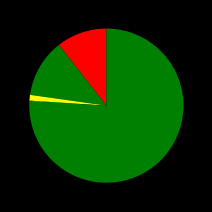

Which category has the smallest portion of the pie?

Homicide